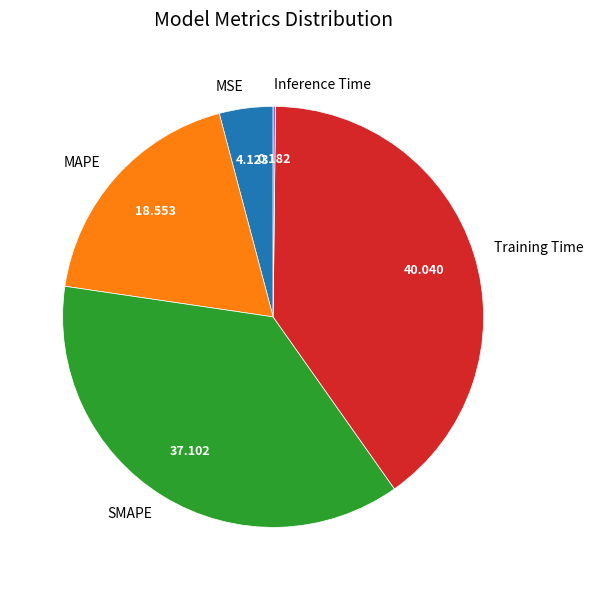

Which slice is the largest?

Training Time